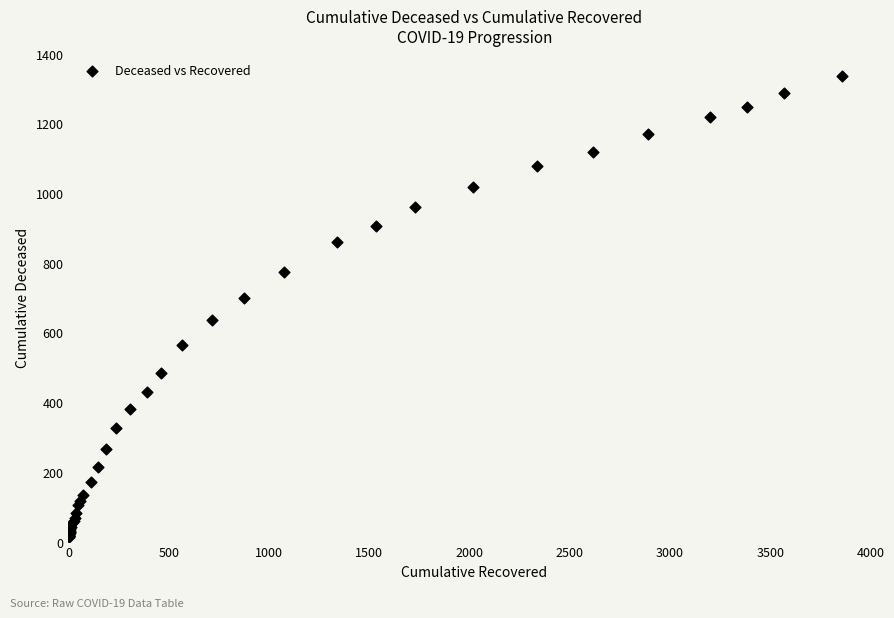

What Y value in the scatter plot is closest to 675?

699